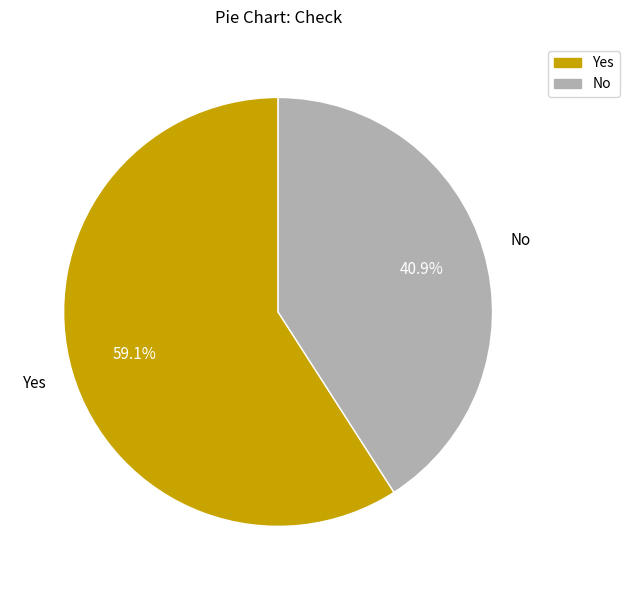

To the nearest percent, what percentage of the pie is No?

41%